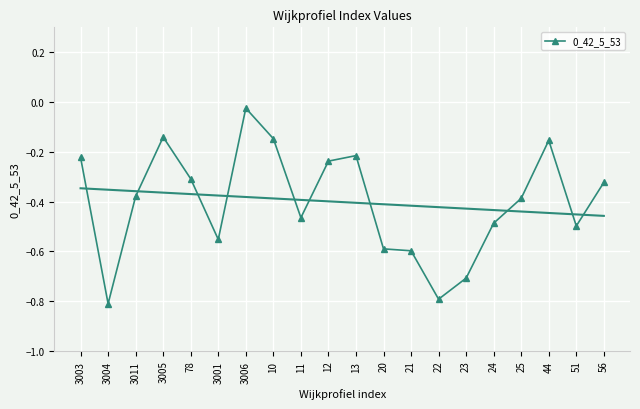

What is the sum of all values?

-8.0